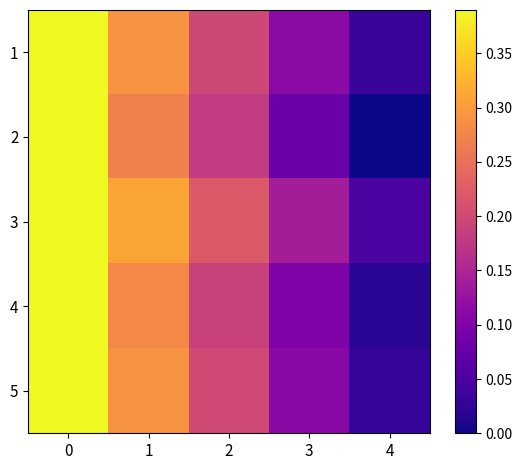

At which category does the chart reach its minimum across all series?

4